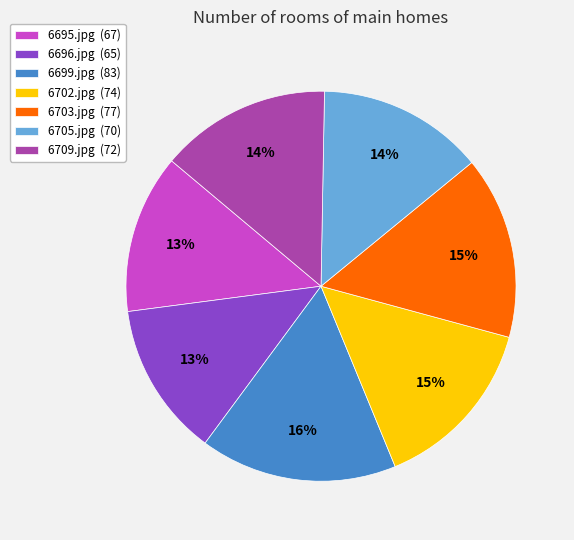

How many slices are in this pie chart?

7